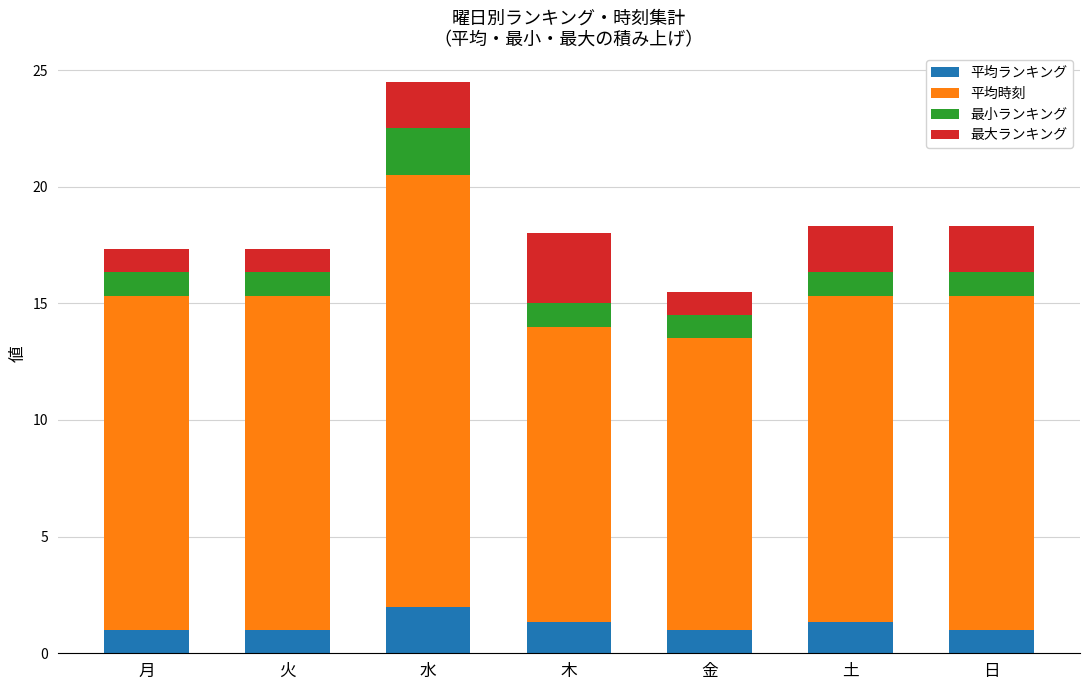

Reading left to right, list the values for the 平均ランキング series.

1.0	1.0	2.0	1.3	1.0	1.3	1.0